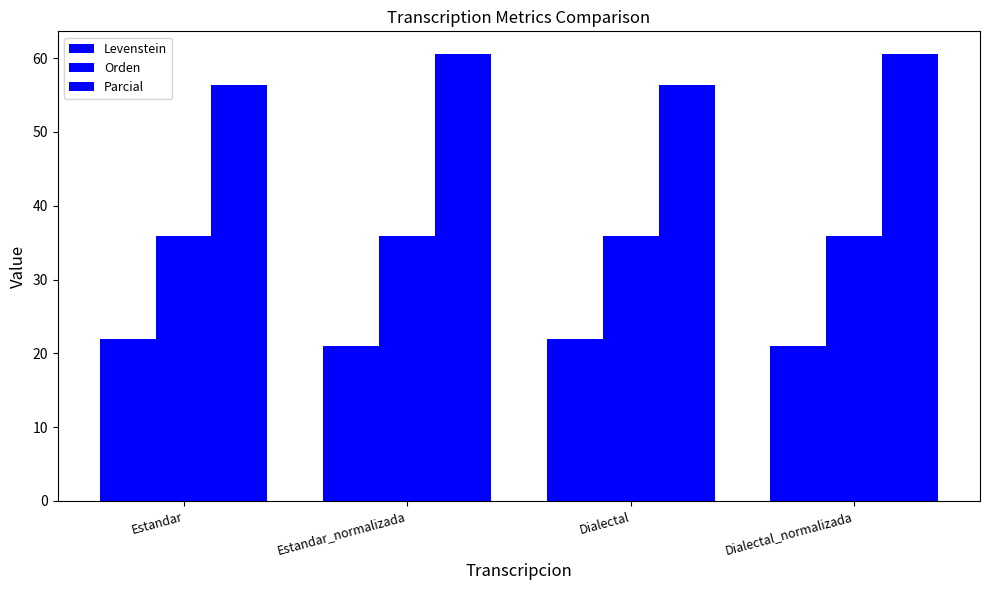

How many bars are there in total?

12